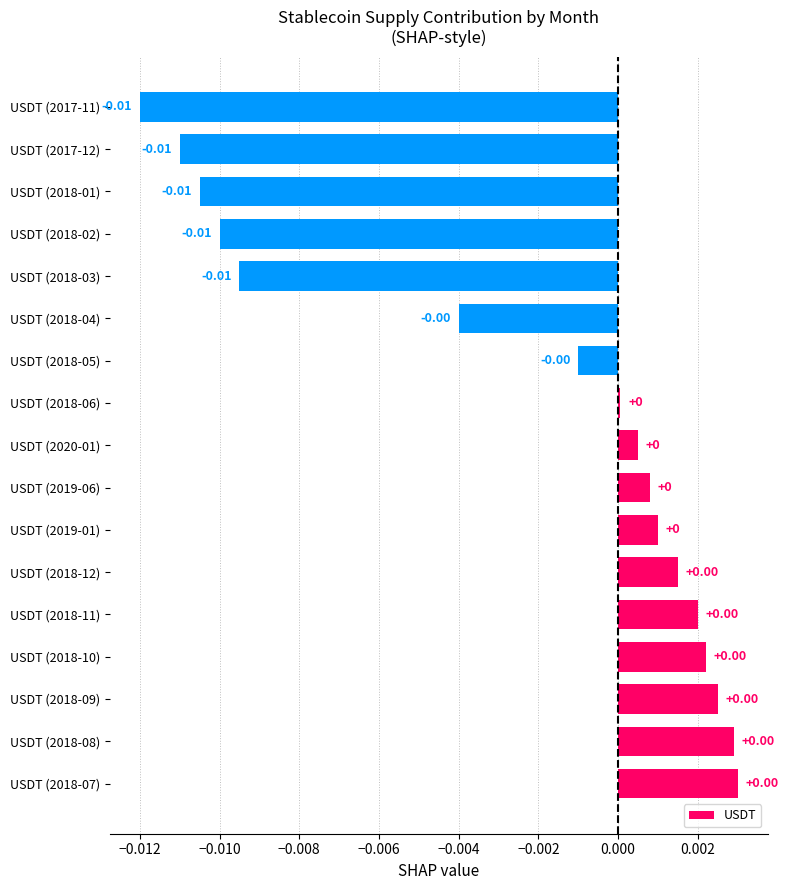

Which has a higher value, USDT (2018-03) or USDT (2018-06)?

USDT (2018-06)